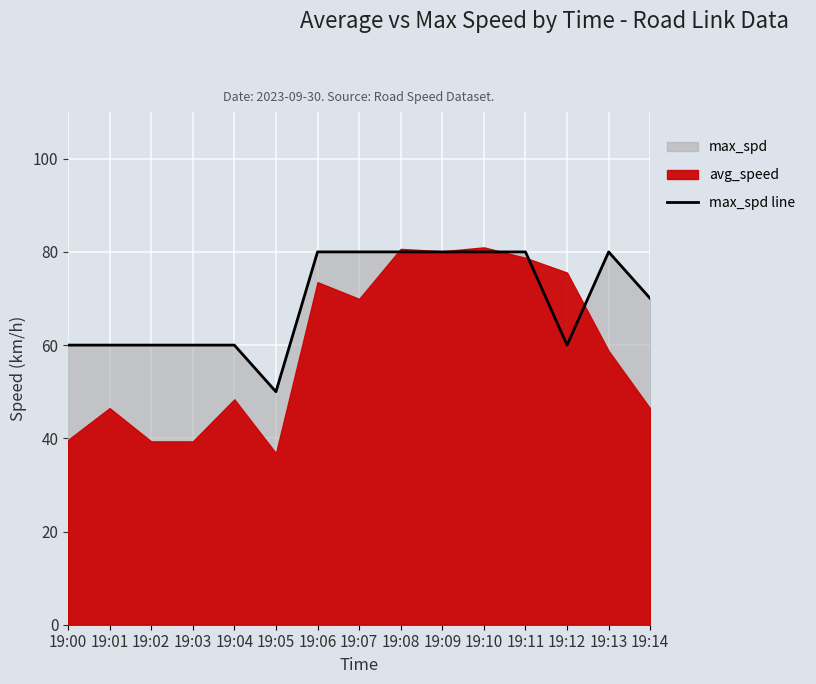

True or false: max_spd line has a value of 105 at 19:06.

False